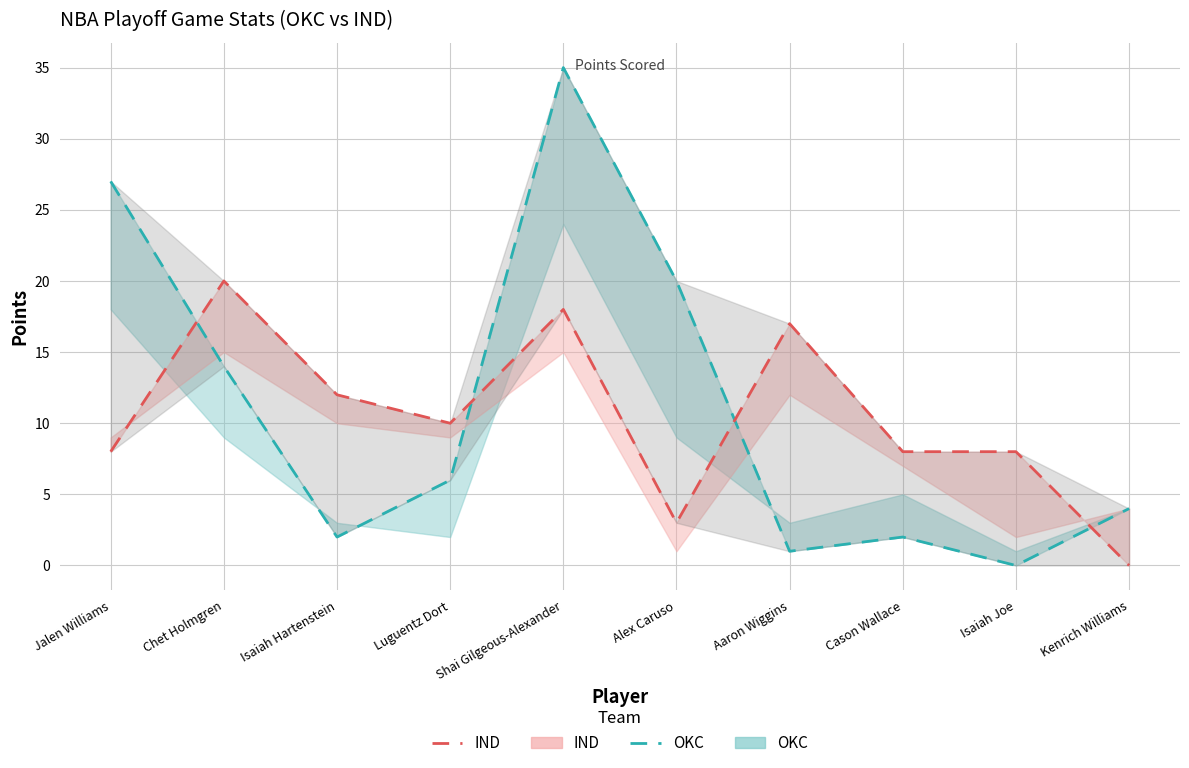

True or false: IND pts has a value of 3 at Alex Caruso.

True